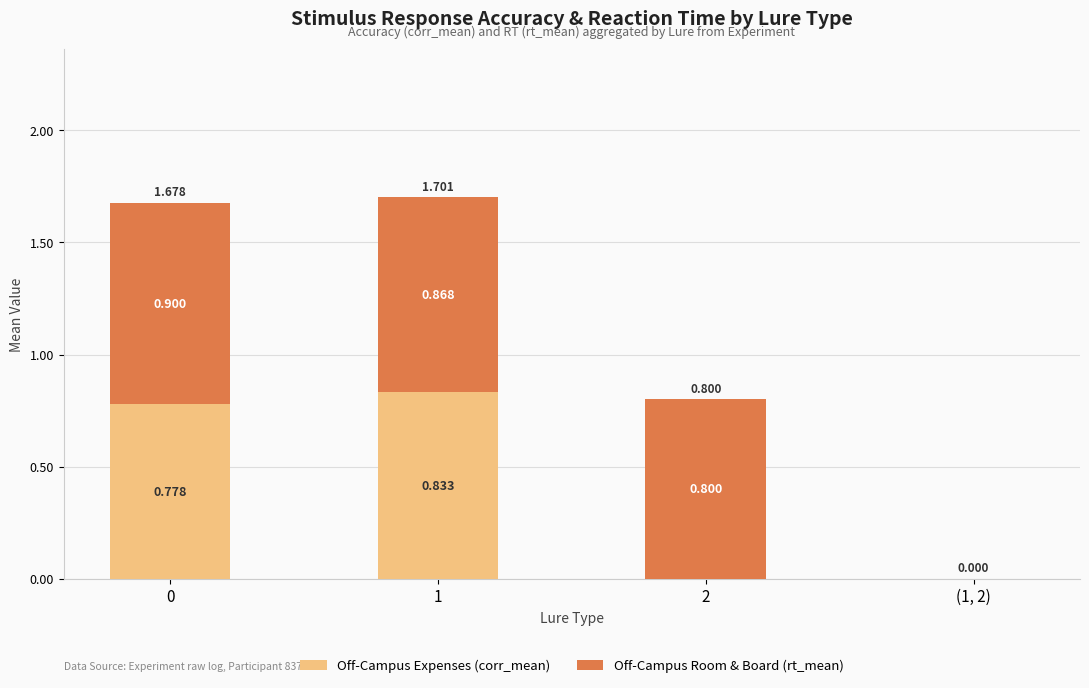

Rank the series by their maximum value, from highest to lowest.

Off-Campus Room & Board (rt_mean), Off-Campus Expenses (corr_mean)